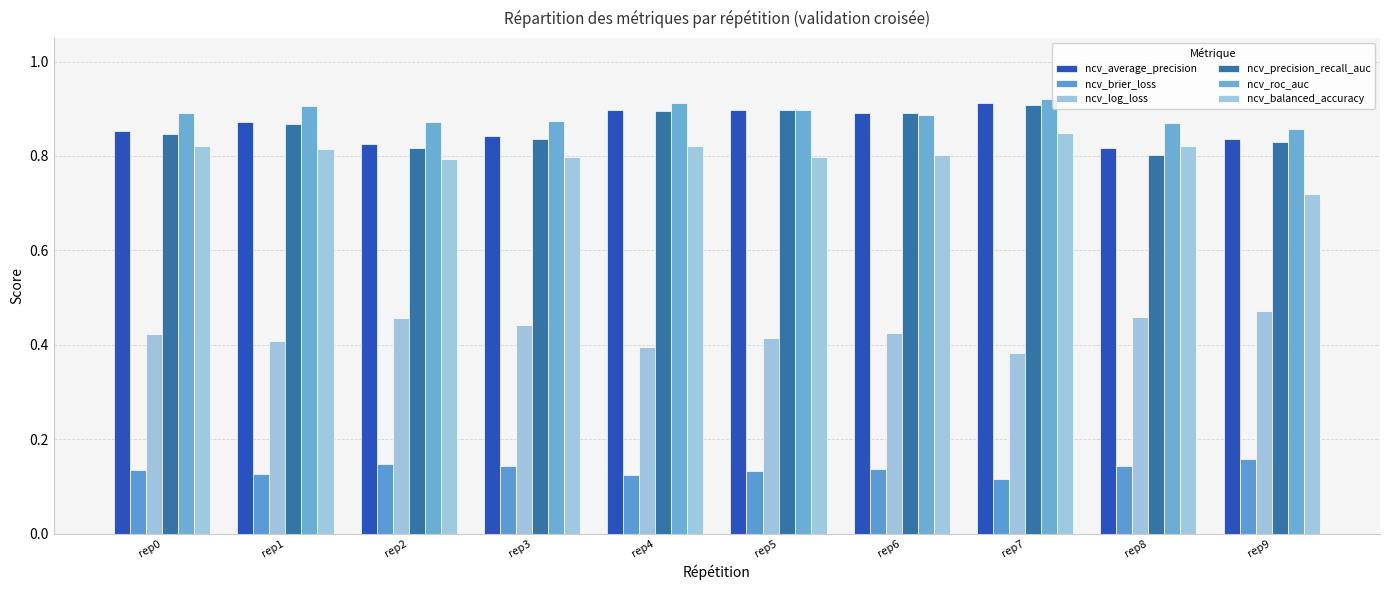

Which series has the largest total across all categories?

ncv_roc_auc